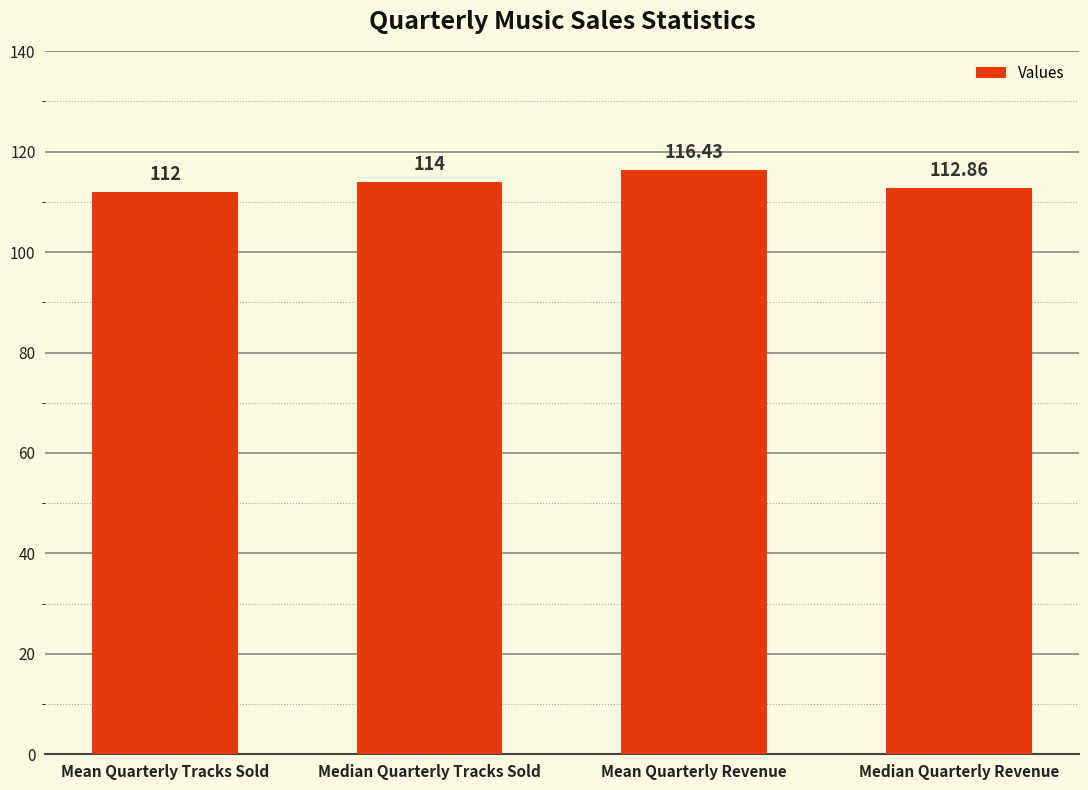

The chart shows a value of 112.9 at Median Quarterly Revenue. True or false?

True